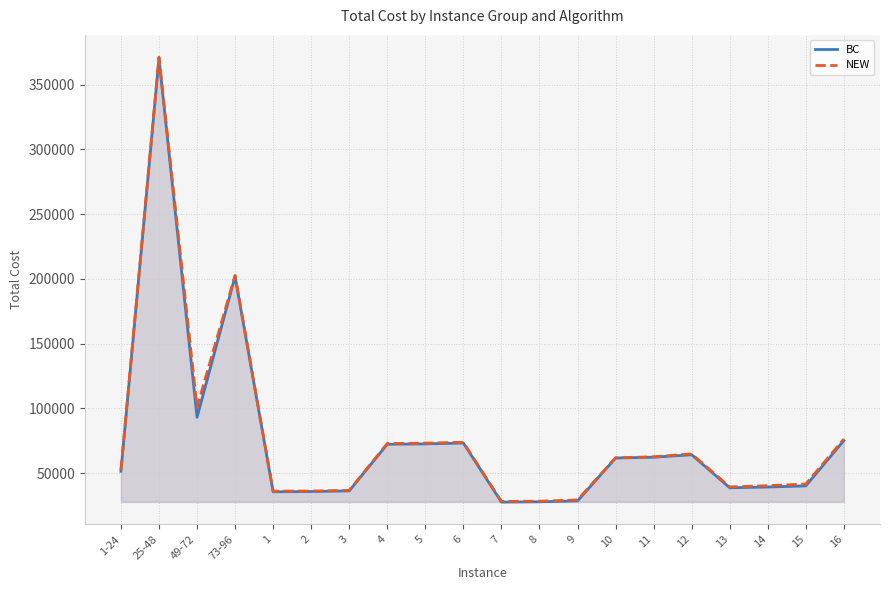

True or false: NEW and BC intersect in this chart.

False